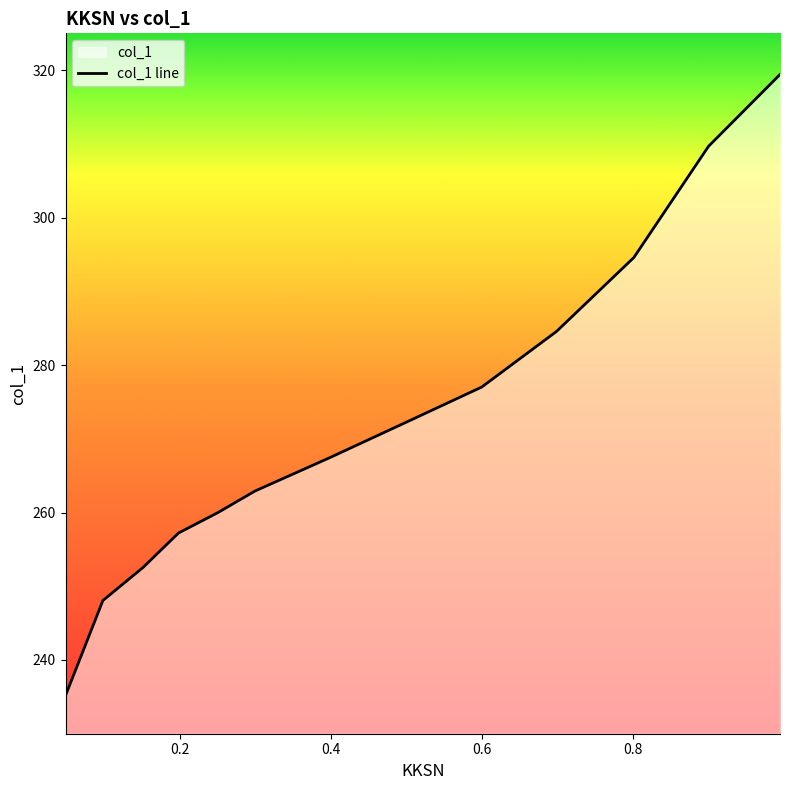

What position from the left is 0.2503?

5